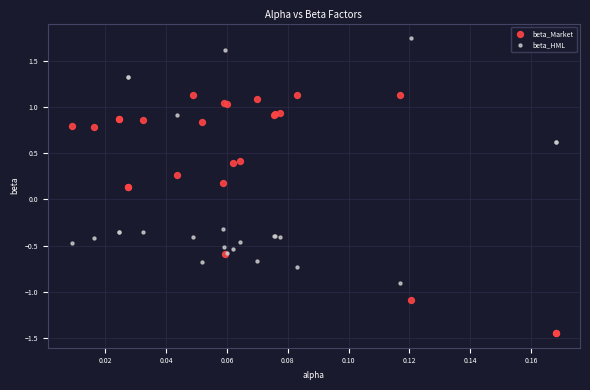

Which series contains the lowest Y value?

beta_Market